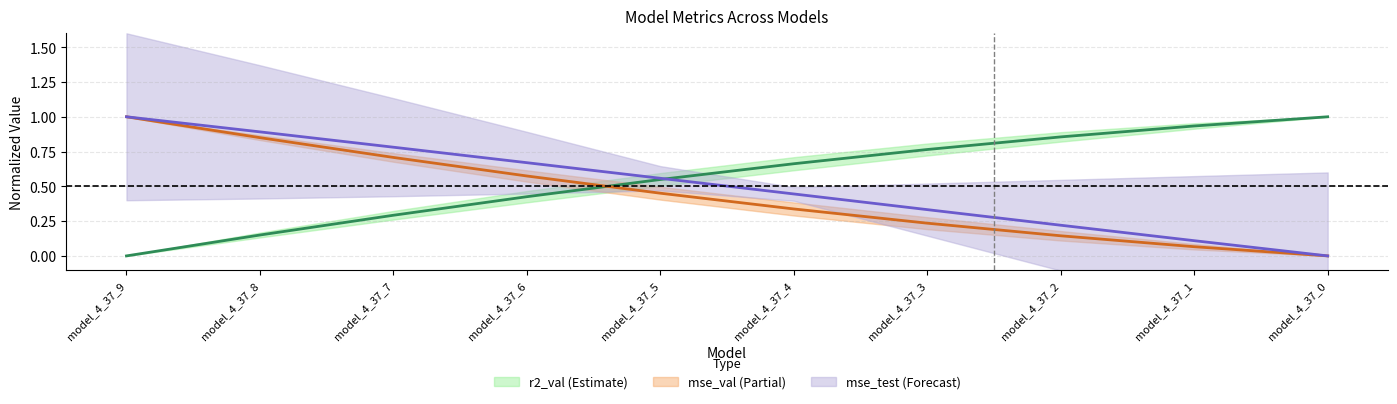

True or false: mse_sup and mse cross at least once.

False